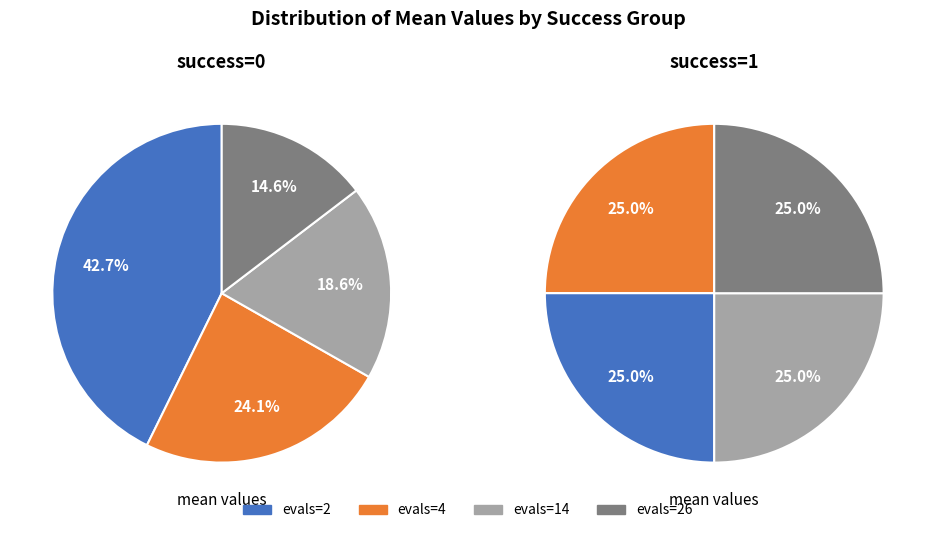

What is the largest slice in the pie chart?

evals=2